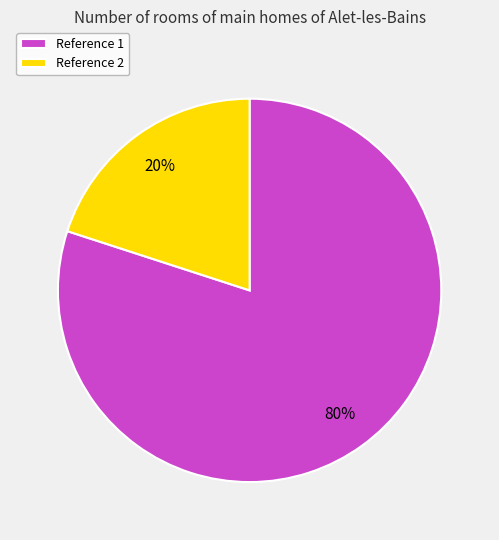

To the nearest percent, what is the average slice percentage?

50%